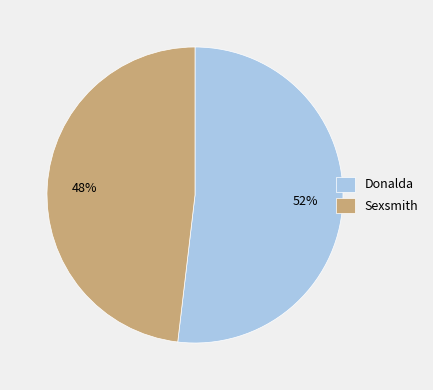

Rank the categories by value from lowest to highest.

Sexsmith, Donalda